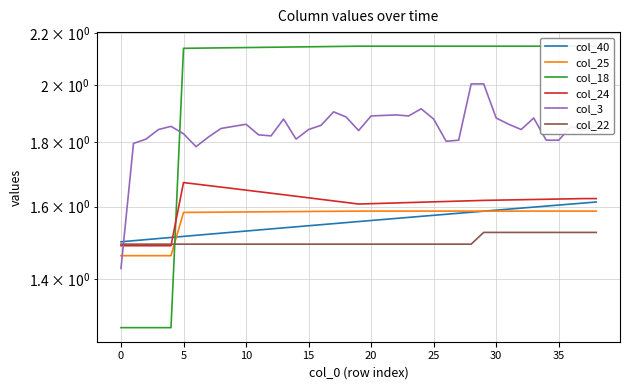

What is the highest value of the col_3 series?

2.0